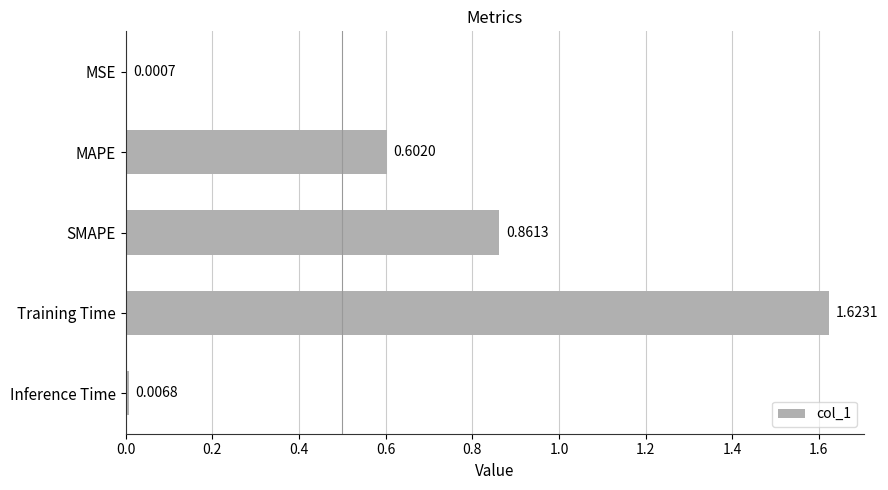

What is the change in value from SMAPE to Training Time?

+0.8